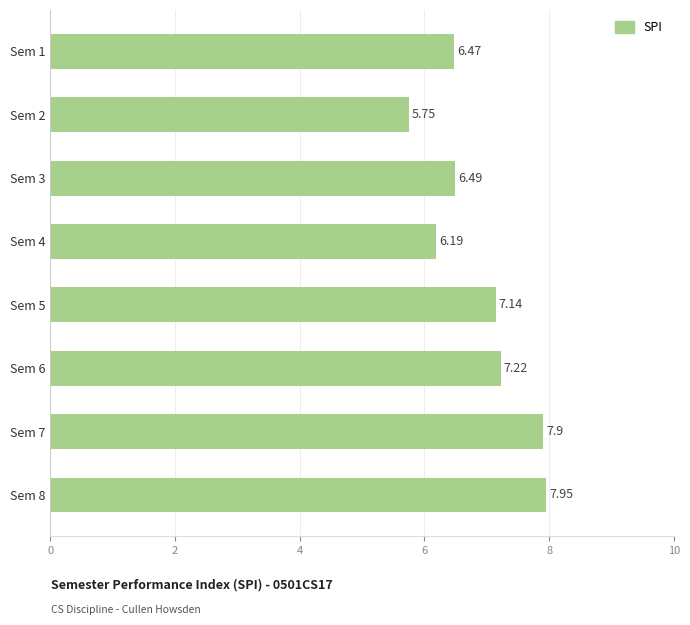

List the labels in order of value, smallest first.

Sem 2, Sem 4, Sem 1, Sem 3, Sem 5, Sem 6, Sem 7, Sem 8